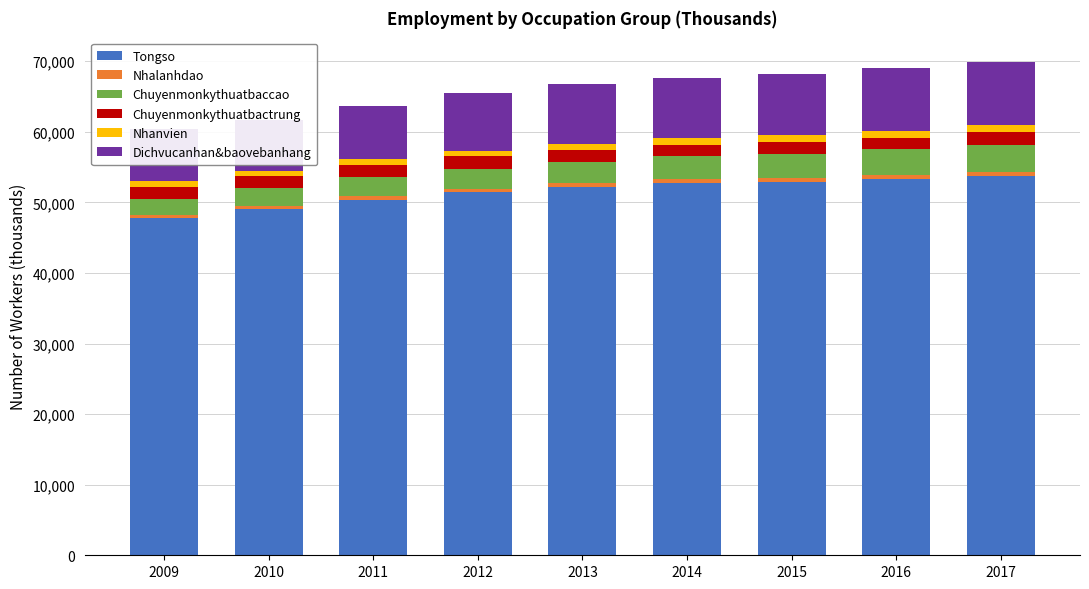

Between 2013 and 2010, which is larger?

2013